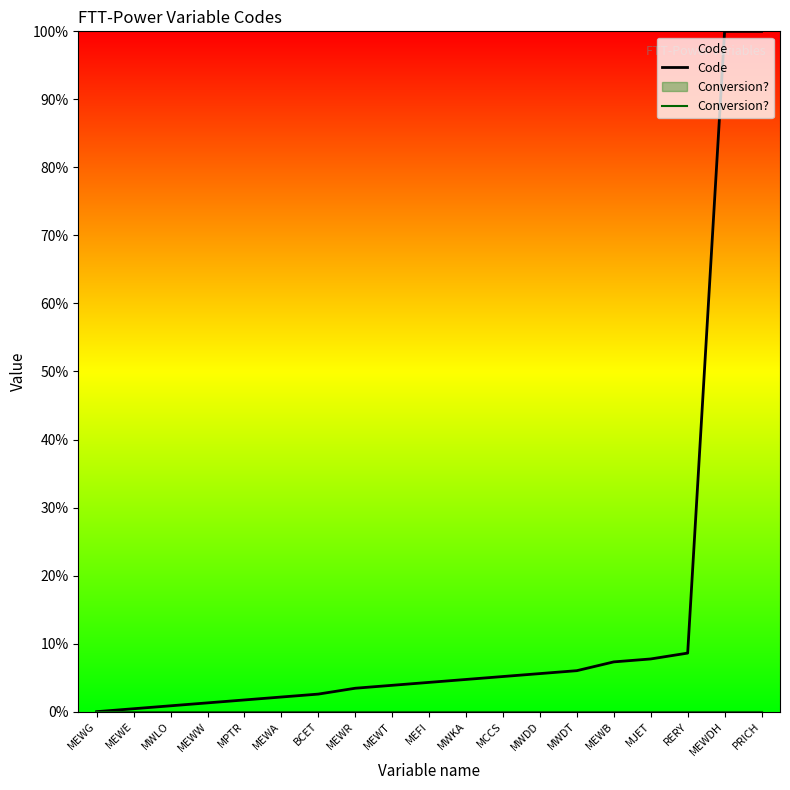

At which category is the sum across all series the highest?

PRICH